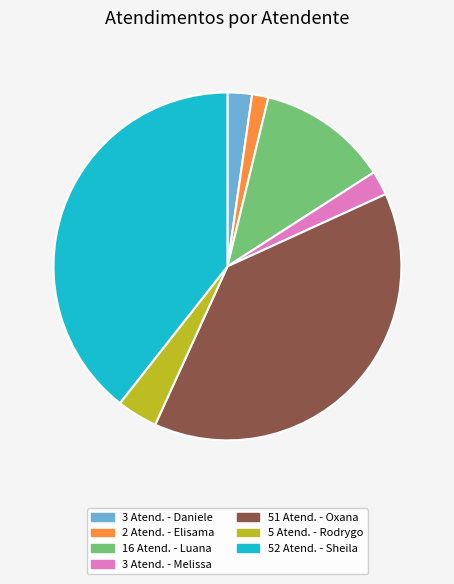

Is there any slice that represents more than half of the pie?

No